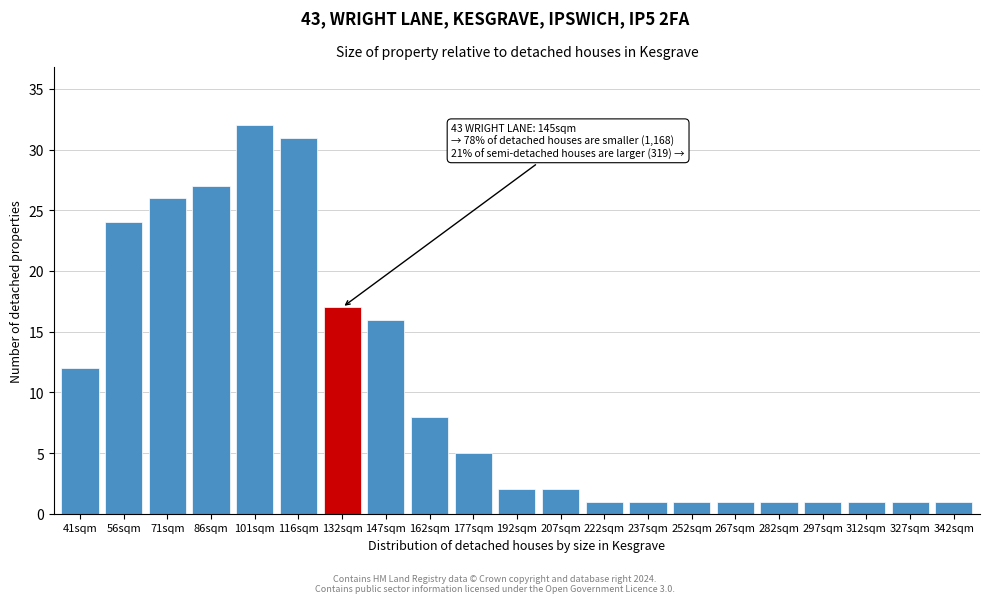

Reading left to right, what are all the values shown in this chart?

41sqm=12	56sqm=24	71sqm=26	86sqm=27	101sqm=32	116sqm=31	132sqm=17	147sqm=16	162sqm=8	177sqm=5	192sqm=2	207sqm=2	222sqm=1	237sqm=1	252sqm=1	267sqm=1	282sqm=1	297sqm=1	312sqm=1	327sqm=1	342sqm=1